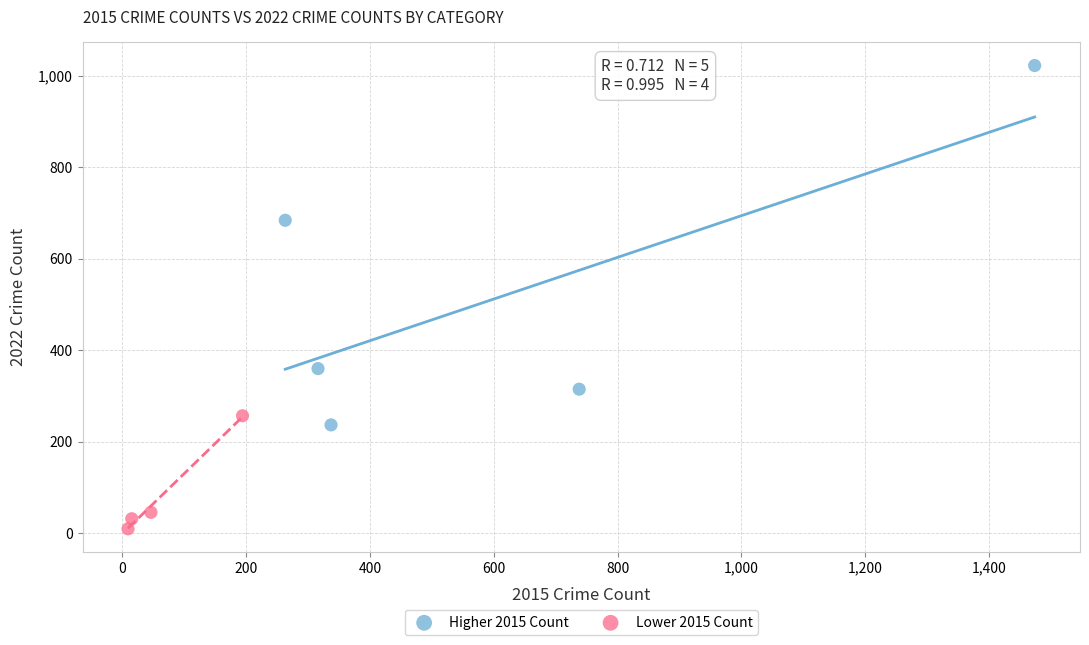

Which series contains the highest Y value?

Higher 2015 Count